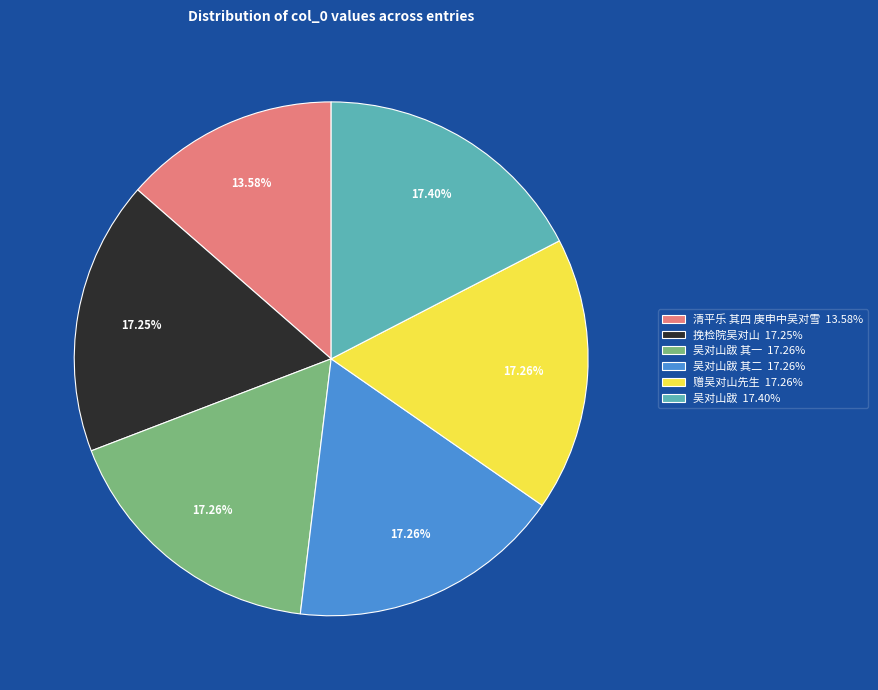

What is the ratio of the value at 清平乐 其四 庚申中吴对雪 13.58% to the value at 吴对山跋 17.40%?

0.8